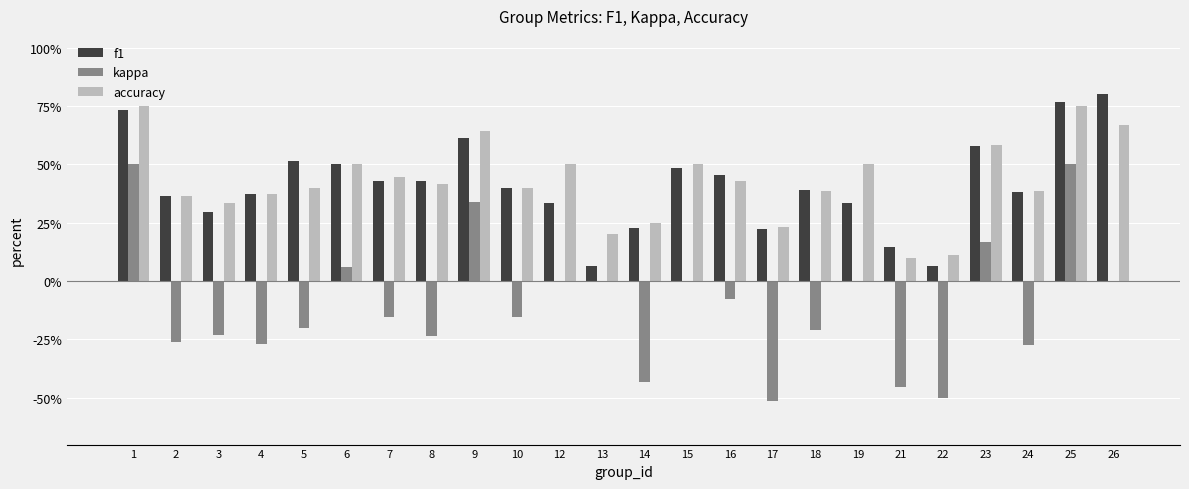

Reading left to right, extract all data points from this chart.

f1: 0.7	0.4	0.3	0.4	0.5	0.5	0.4	0.4	0.6	0.4	0.3	0.1	0.2	0.5	0.5	0.2	0.4	0.3	0.1	0.1	0.6	0.4	0.8	0.8
kappa: 0.5	-0.3	-0.2	-0.3	-0.2	0.1	-0.2	-0.2	0.3	-0.2	0.0	0.0	-0.4	0.0	-0.1	-0.5	-0.2	0.0	-0.5	-0.5	0.2	-0.3	0.5	0.0
accuracy: 0.8	0.4	0.3	0.4	0.4	0.5	0.4	0.4	0.6	0.4	0.5	0.2	0.2	0.5	0.4	0.2	0.4	0.5	0.1	0.1	0.6	0.4	0.8	0.7